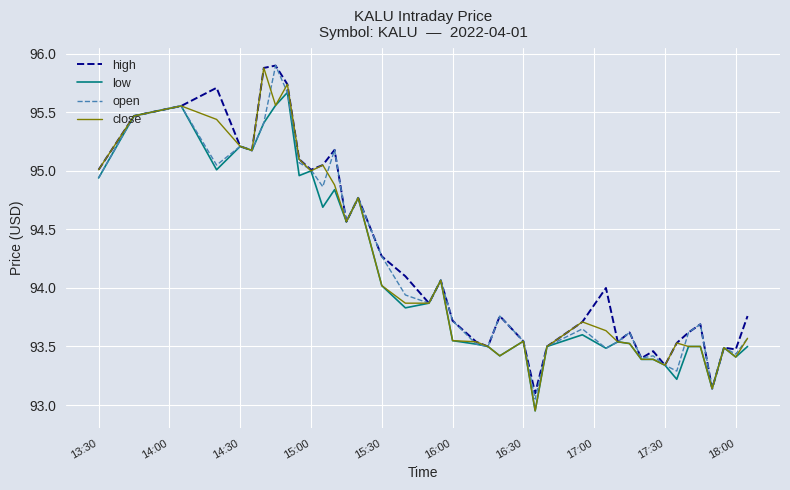

What is the maximum value shown in the chart?

95.9